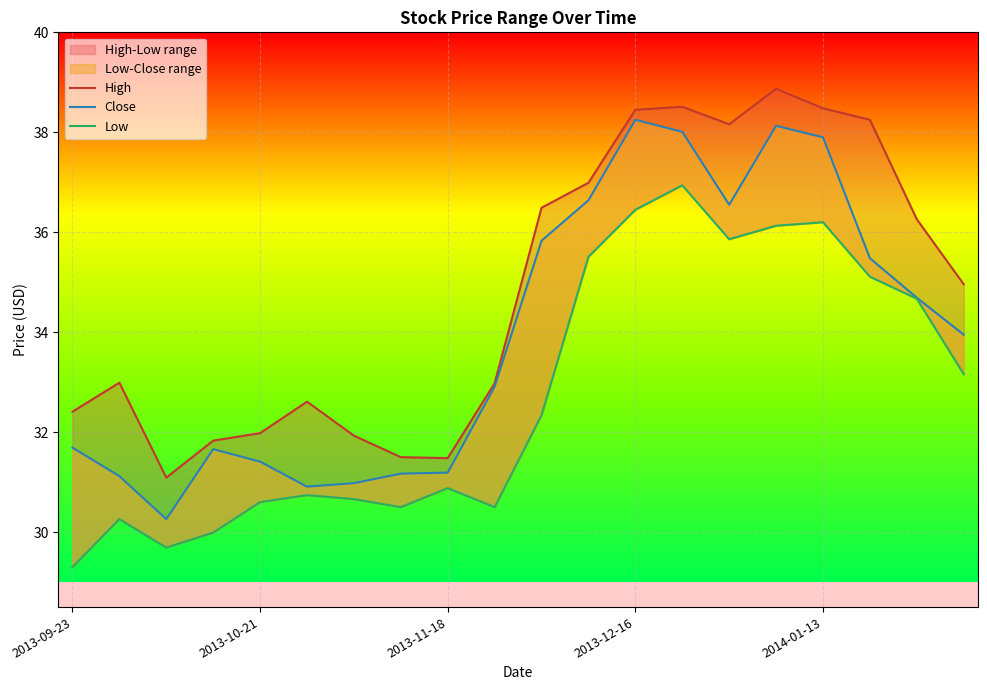

Reading right to left, list all the values displayed in this chart.

High: 35.0	36.3	38.2	38.5	38.9	38.2	38.5	38.5	37.0	36.5	33.0	31.5	31.5	31.9	32.6	32.0	31.8	31.1	33.0	32.4
Close: 34.0	34.7	35.5	37.9	38.1	36.5	38.0	38.2	36.6	35.8	32.9	31.2	31.2	31.0	30.9	31.4	31.7	30.3	31.1	31.7
Low: 33.2	34.7	35.1	36.2	36.1	35.9	36.9	36.5	35.5	32.3	30.5	30.9	30.5	30.7	30.7	30.6	30.0	29.7	30.3	29.3